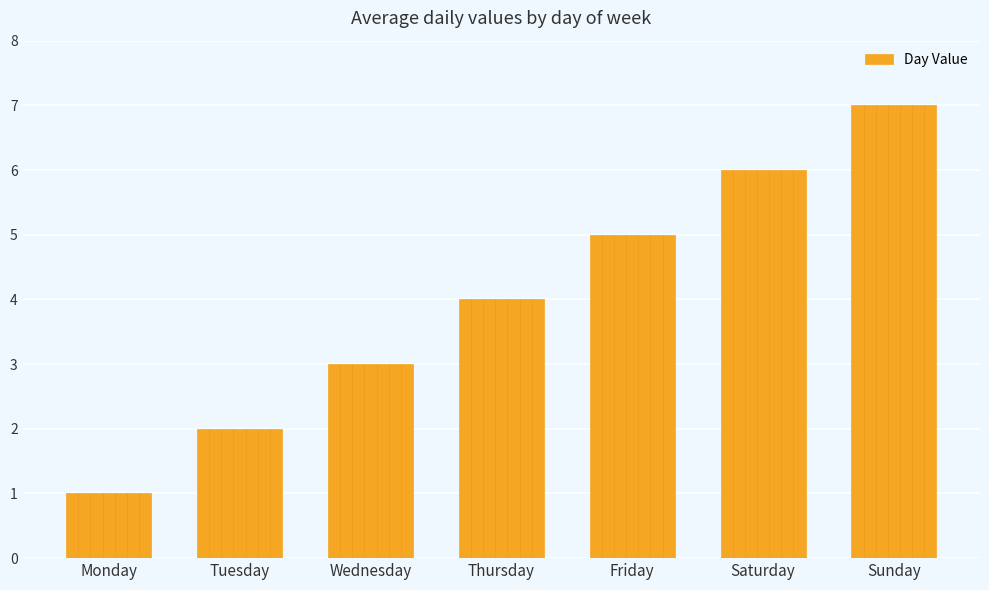

What is the ratio of the value at Wednesday to the value at Tuesday?

1.5